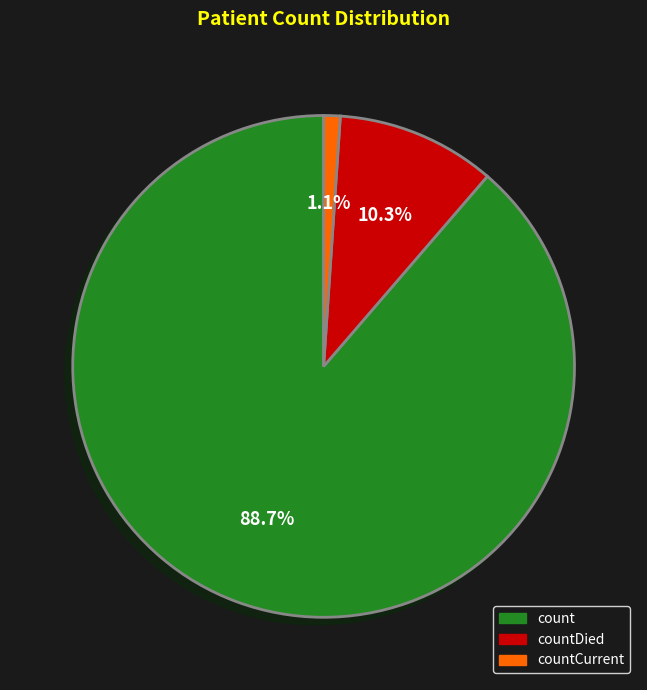

Is there a majority slice in this chart?

Yes